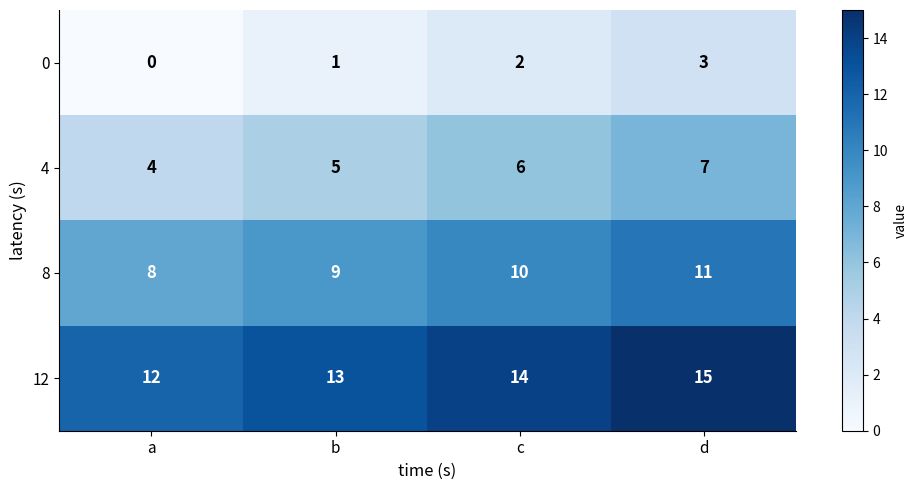

At how many categories does at least one series exceed 5?

4